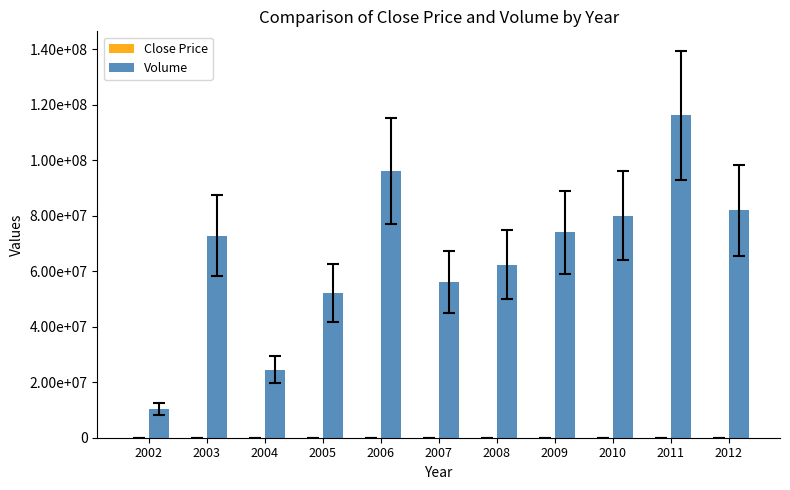

Are the bars horizontal?

No